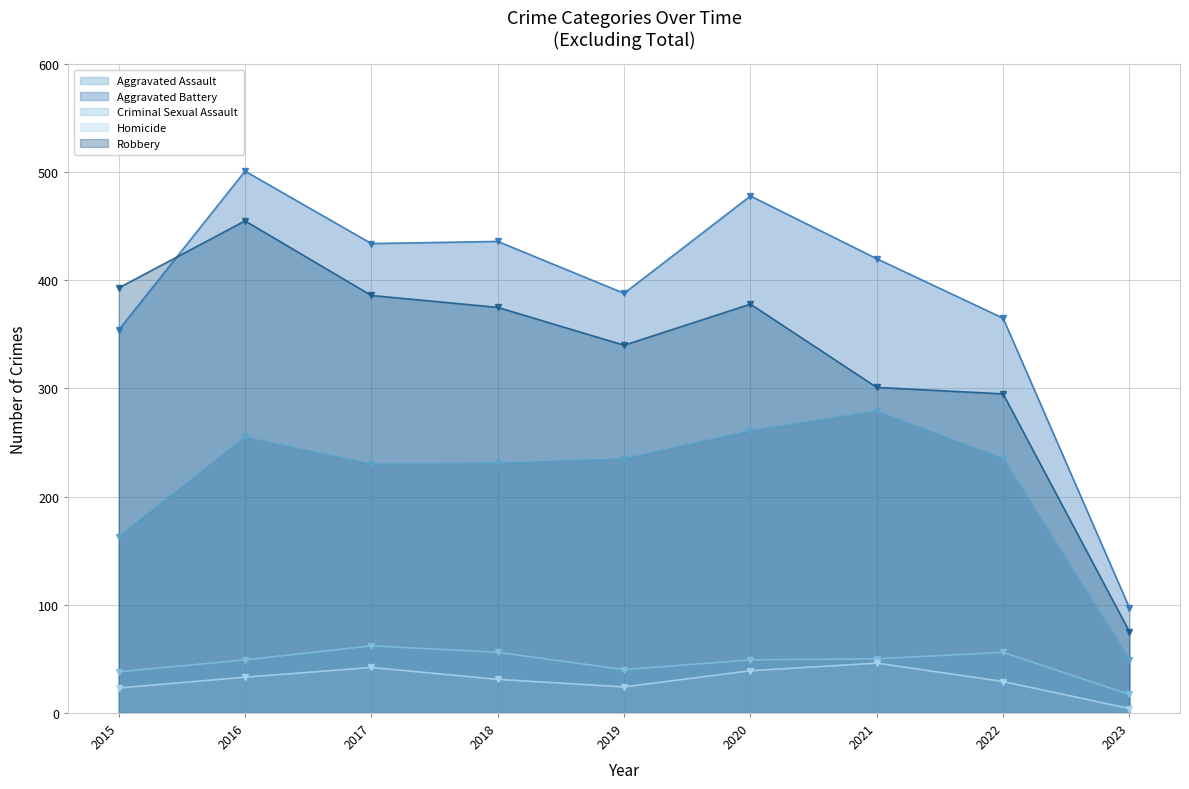

What is the average value of the Robbery series?

333